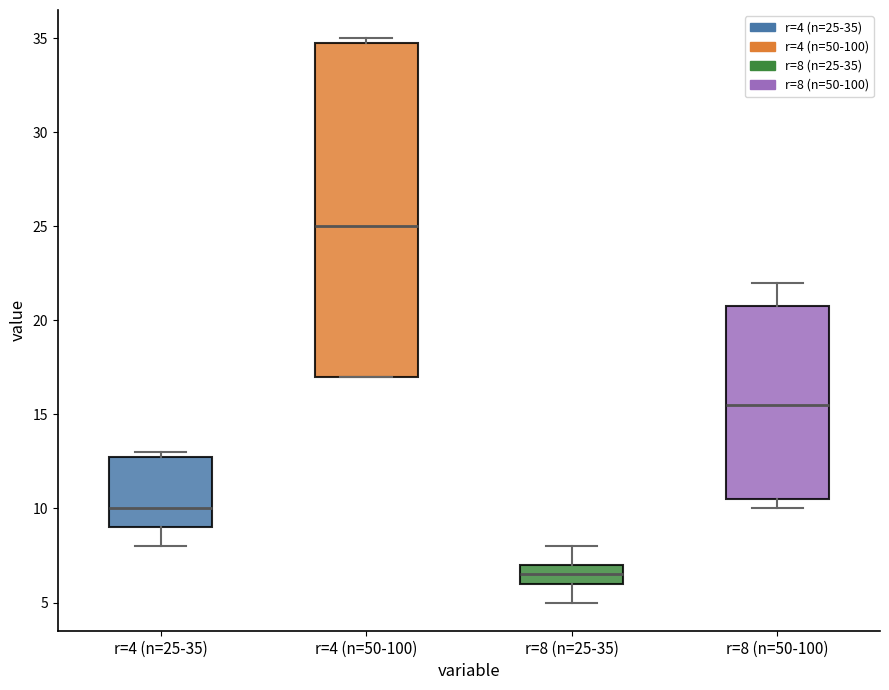

Reading left to right, transcribe this box plot: for each box, give where its median line is, the range the box spans, and where its two whiskers end, as read against the y-axis. The values are not printed on the chart, so give them approximately, as read against the axis.

r=4 (n=25-35): median 10.0, box 9.0 to 13.0, whiskers 8.0 to 13.0 (just above the box's upper edge)
r=4 (n=50-100): median 25.0, box 17.0 to 35.0, whiskers 17.0 to 35.0 (just above the box's upper edge)
r=8 (n=25-35): median 6.5, box 6.0 to 7.0, whiskers 5.0 to 8.0
r=8 (n=50-100): median 15.5, box 10.5 to 21.0, whiskers 10.0 to 22.0